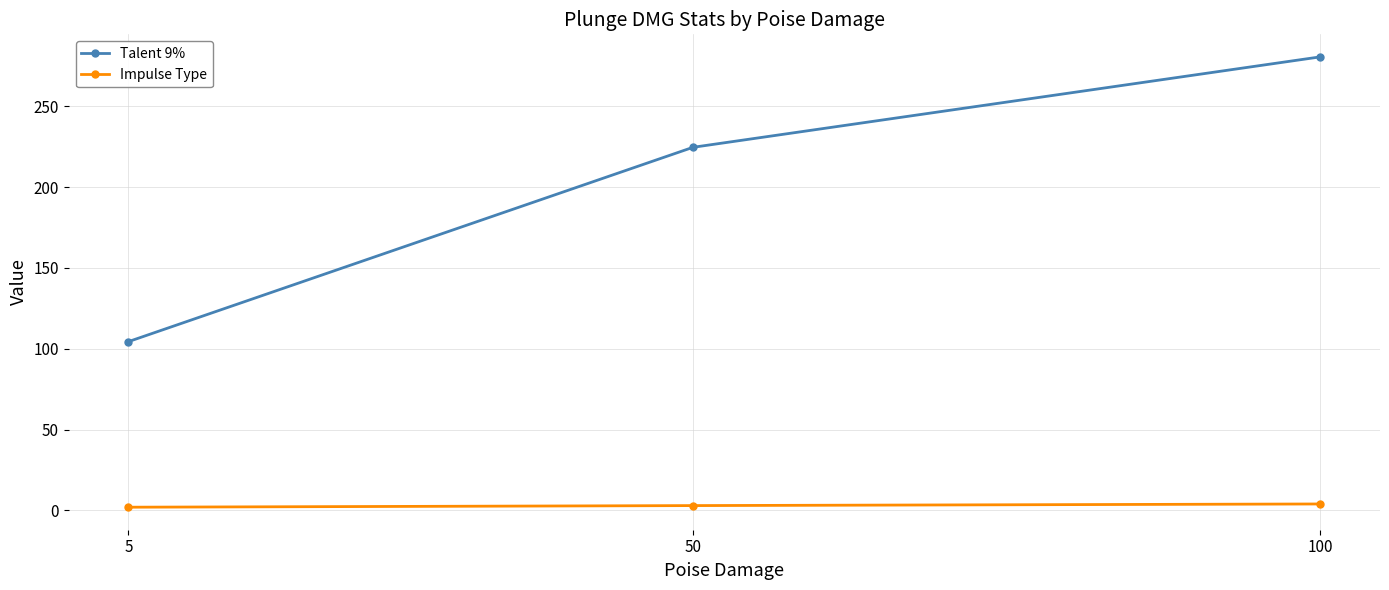

What is the sum of all Impulse Type values?

9.0